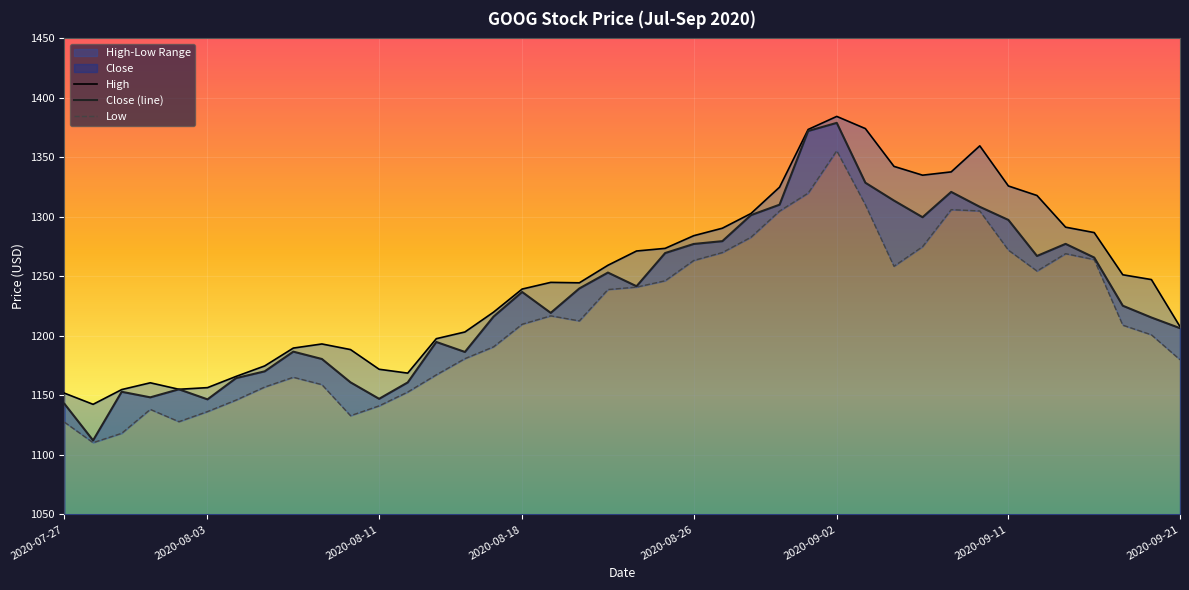

At which label does Close (line) first exceed 1236?

2020-08-18